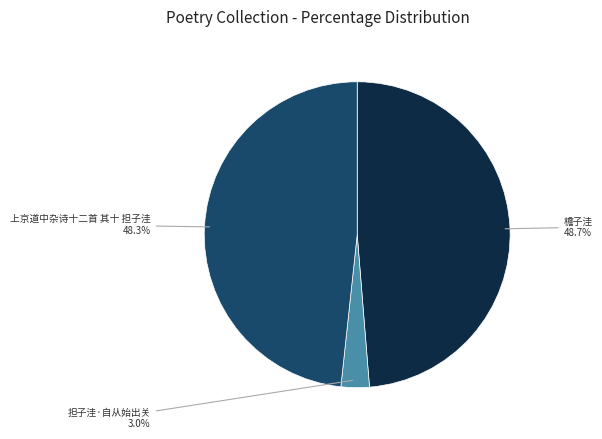

Is there a majority slice in this chart?

No